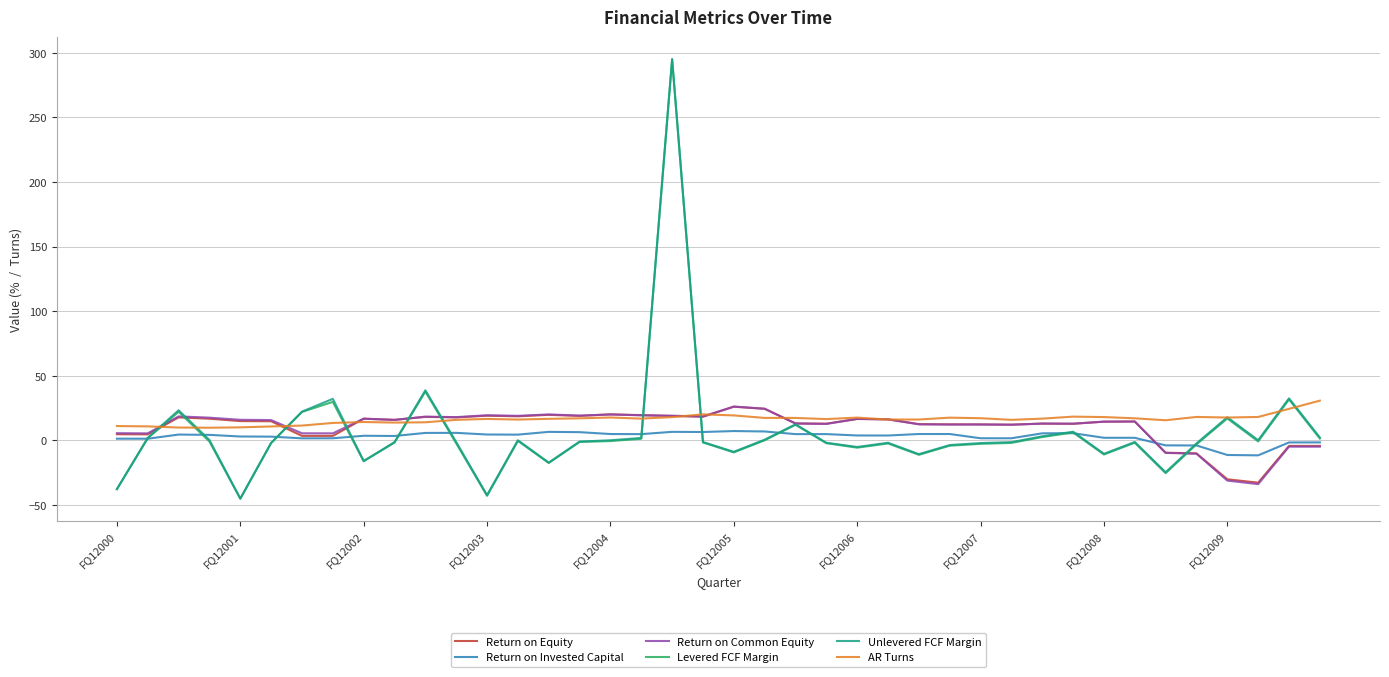

What is the minimum value shown in the chart?

-45.1